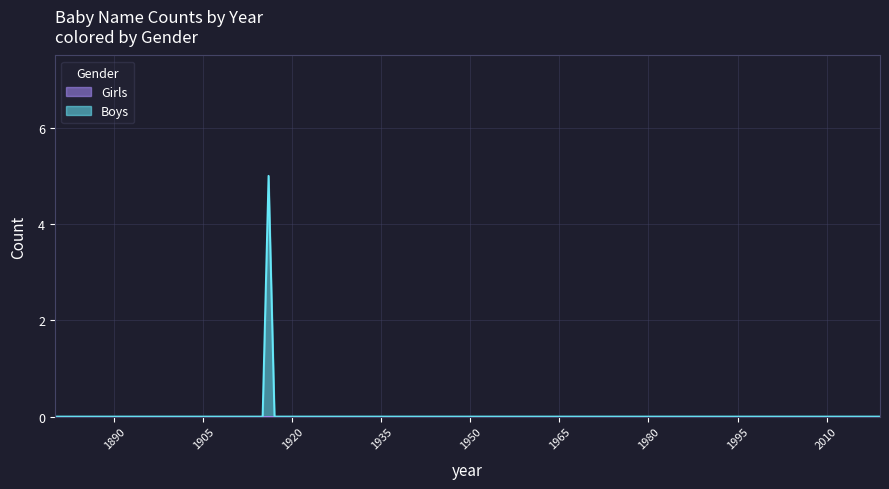

Is it true that Girls equals 0 at 2019?

True